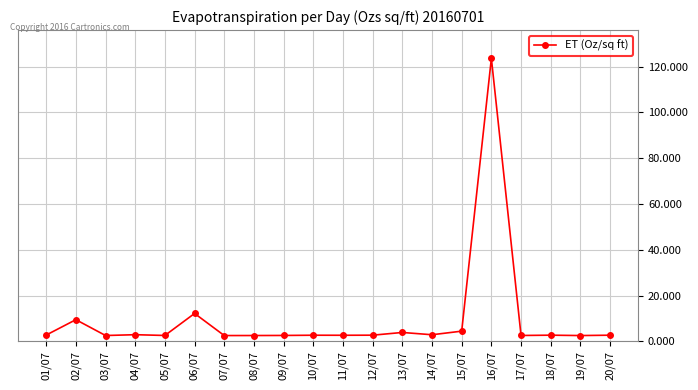

True or false: there are more than 2 points higher than both neighbors.

True